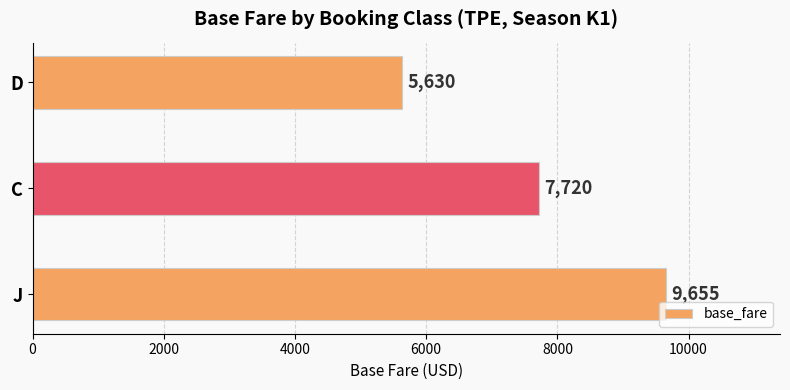

The value at D is 8954. True or false?

False